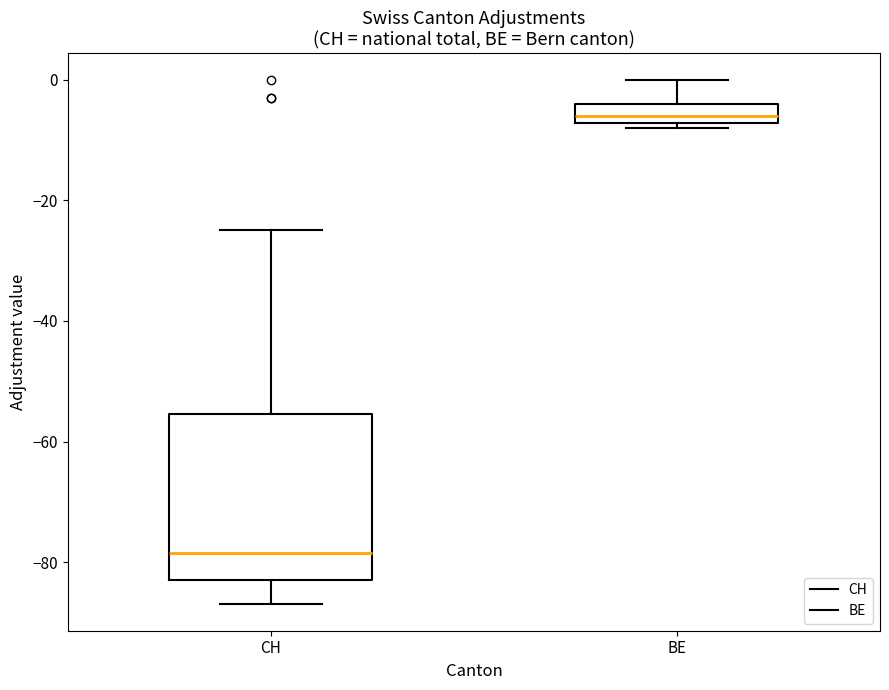

Reading left to right, transcribe this box plot: for each box, give where its median line is, the range the box spans, and where its two whiskers end, as read against the y-axis. The values are not printed on the chart, so give them approximately, as read against the axis.

CH: median -78, box -82 to -56, whiskers -86 to -24
BE: median -6, box -8 to -4, whiskers -8 (just below the box's lower edge) to 0